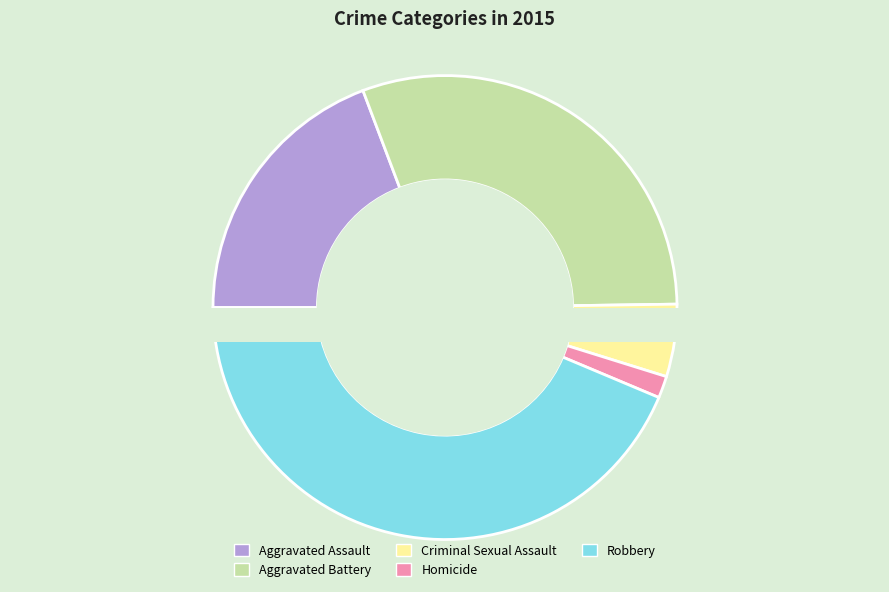

Is it true that Aggravated Battery is 17% of the pie?

False